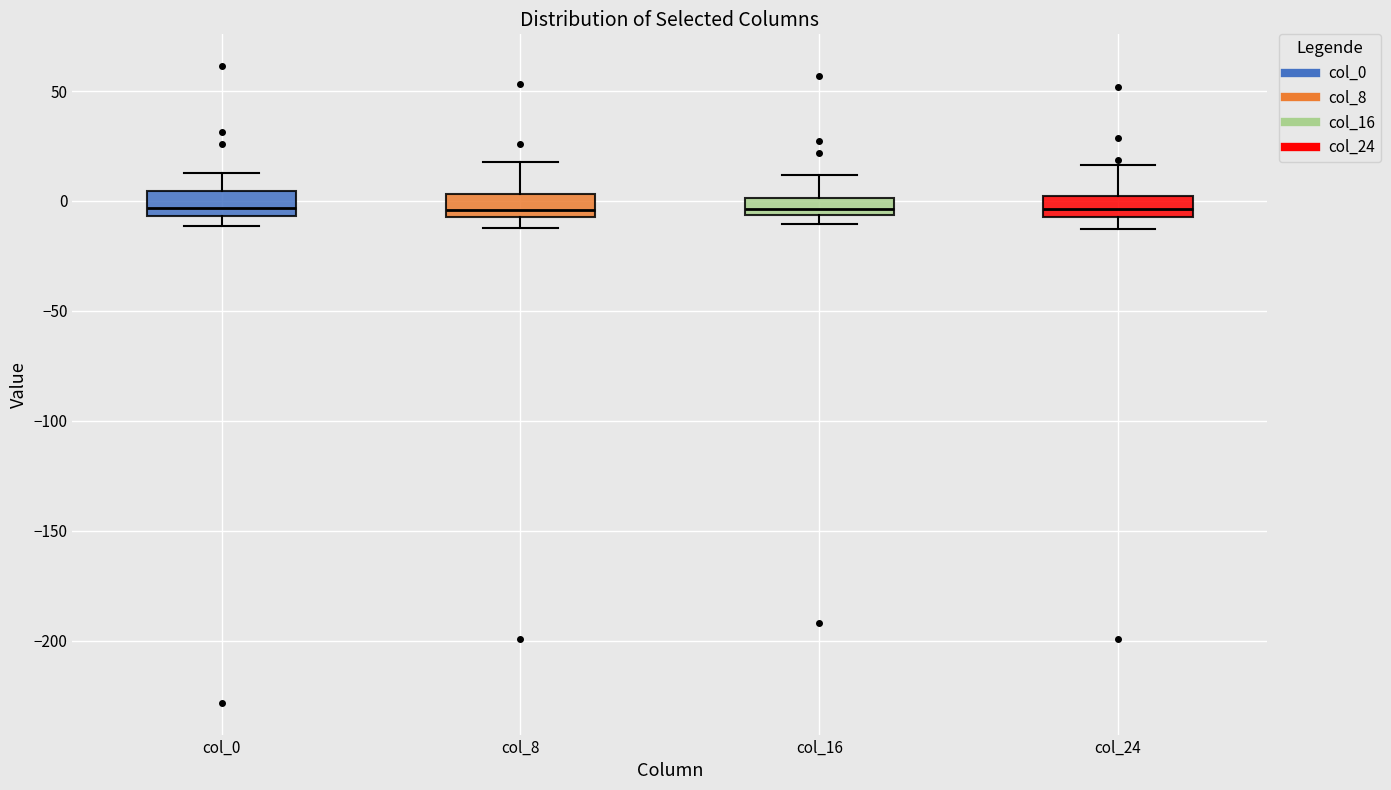

Reading left to right, read every box against the y-axis: the position of its median line, the range the box covers, and the ends of its whiskers. The values are not printed on the chart, so give them approximately, as read against the axis.

col_0: median -5 (just above the box's lower edge), box -5 to 5, whiskers -10 to 15
col_8: median -5 (just above the box's lower edge), box -5 to 5, whiskers -10 to 20
col_16: median -5 (inside the box), box -5 to 0, whiskers -10 to 10
col_24: median -5, box -10 to 0, whiskers -15 to 15